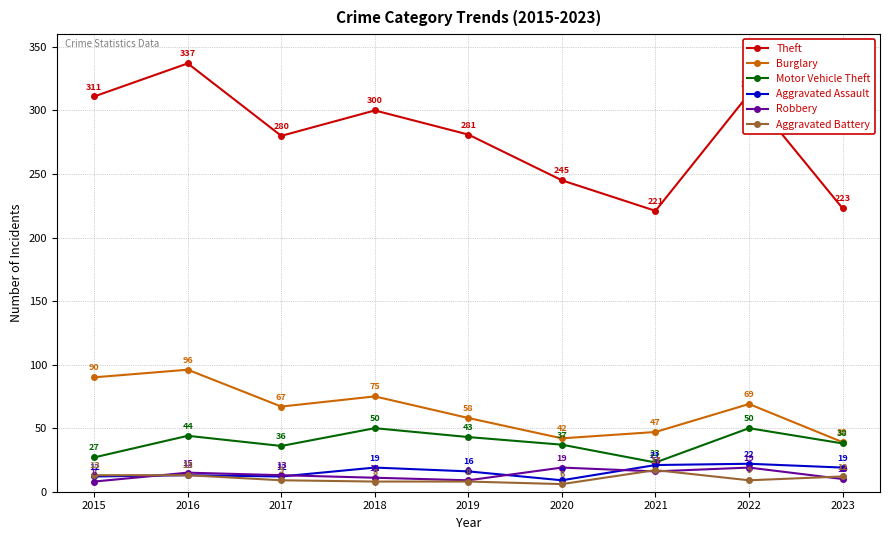

Where is the first local maximum for Aggravated Assault?

2016